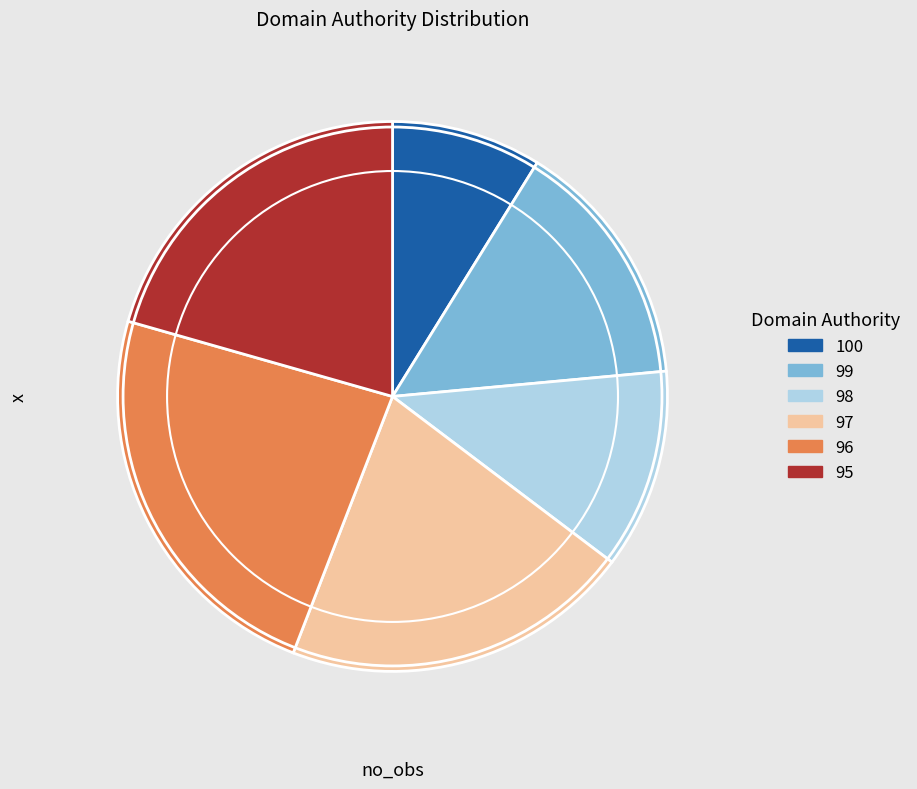

Do 99 and 96 together represent more than half of the pie?

No